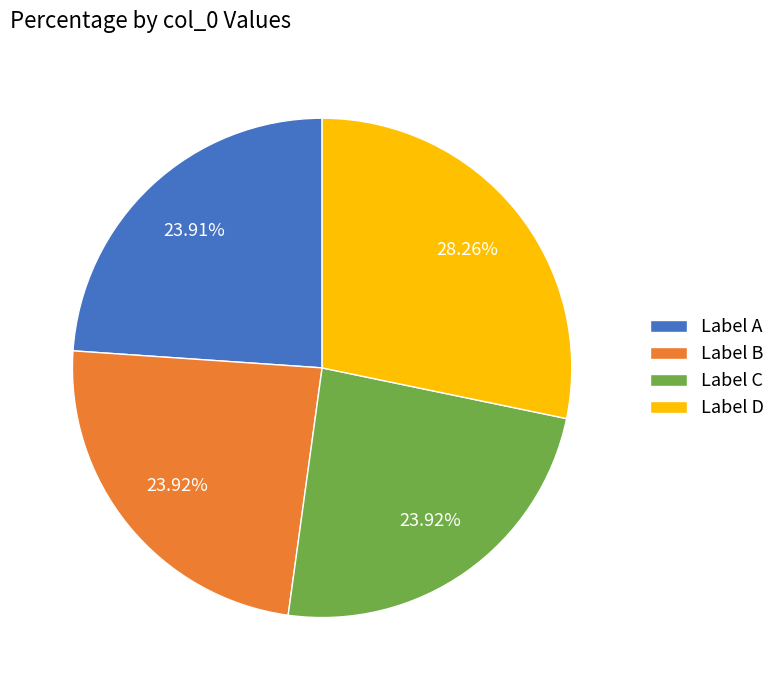

Which has a higher value, Label D or Label A?

Label D